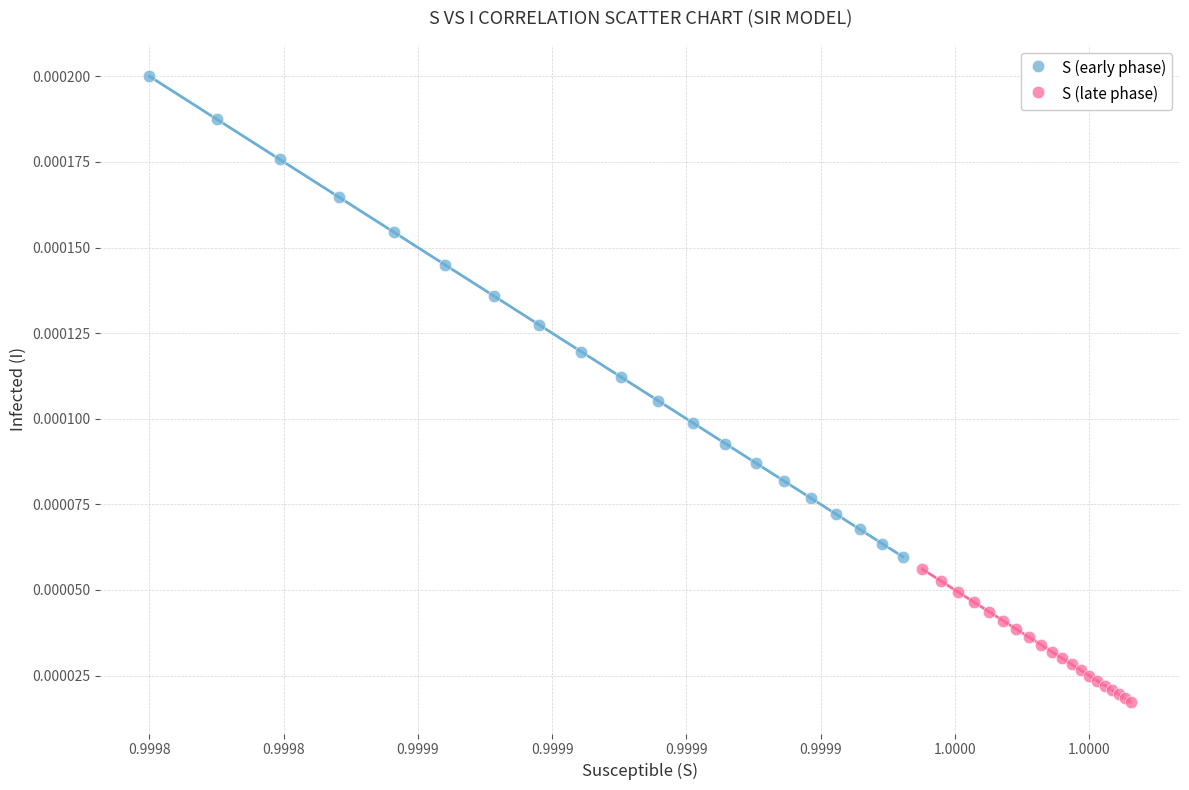

Which series reaches the maximum Y coordinate?

S (early phase)